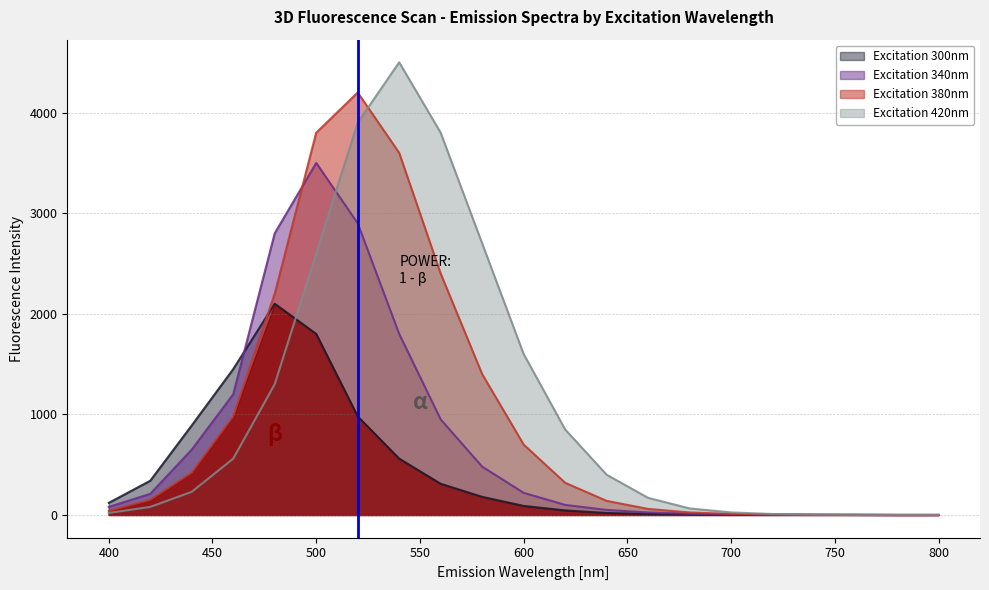

Does the chart display data point markers on the line(s)?

No